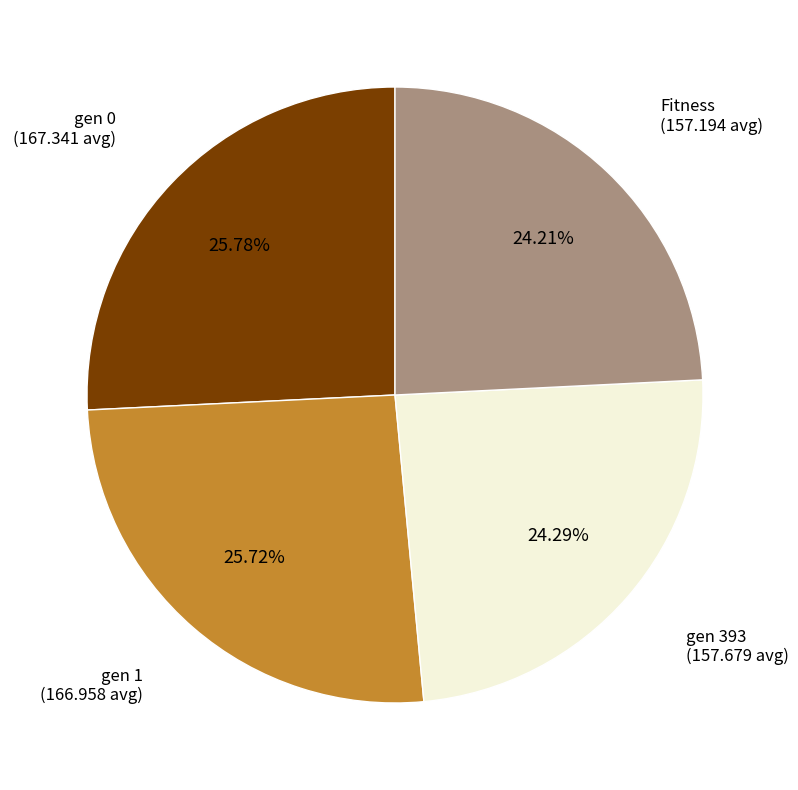

Is there a majority slice in this chart?

No